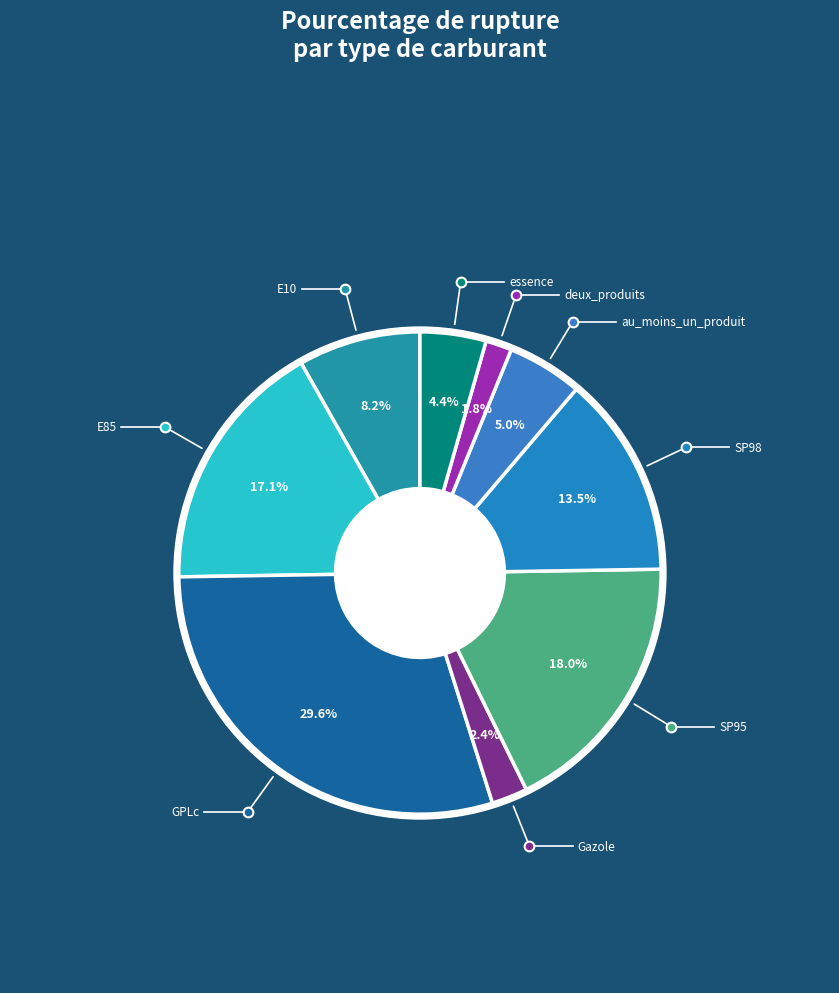

Is there a majority slice in this chart?

No